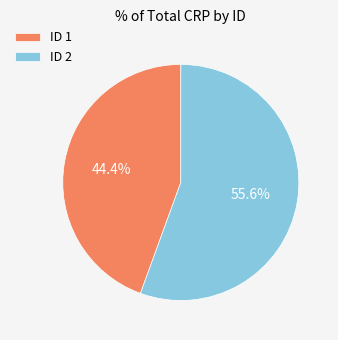

To the nearest percent, what is the difference between the ID 1 and ID 2 slice percentages?

11%